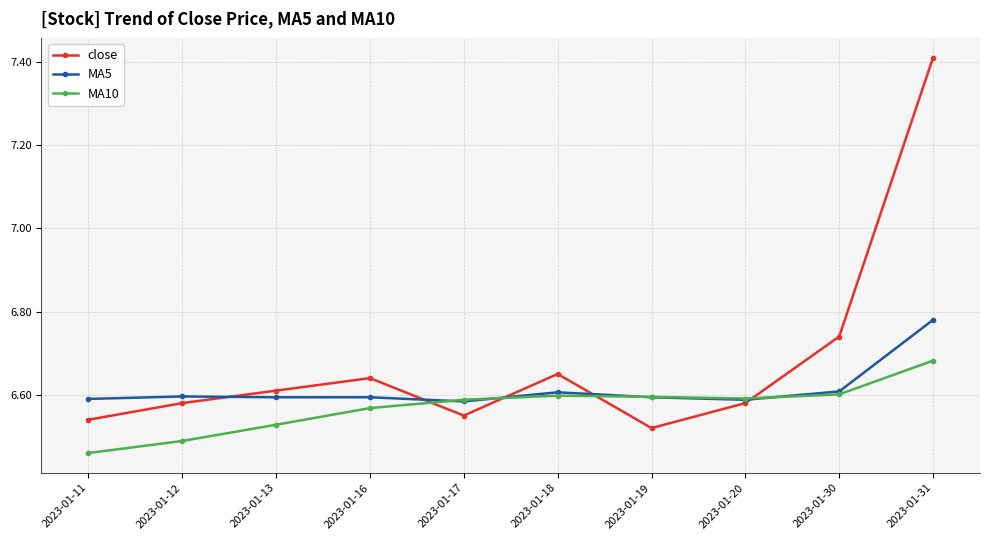

How many lines are shown in the chart?

3